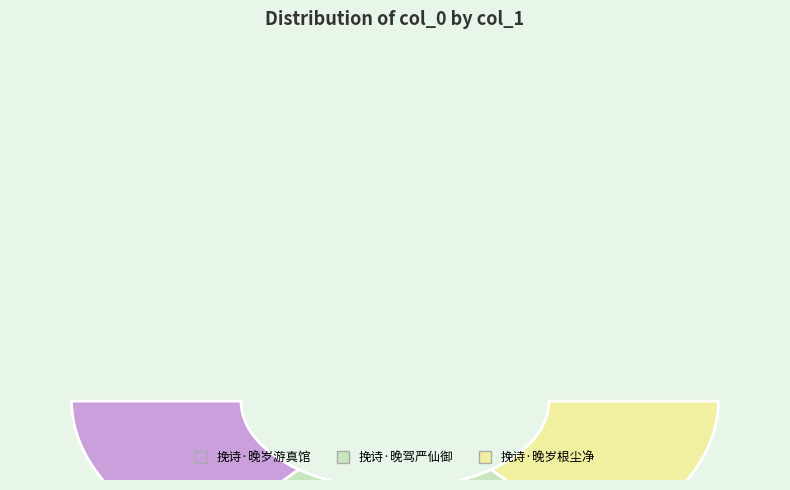

To the nearest percent, what portion does 挽诗·晚岁游真馆 represent?

29%